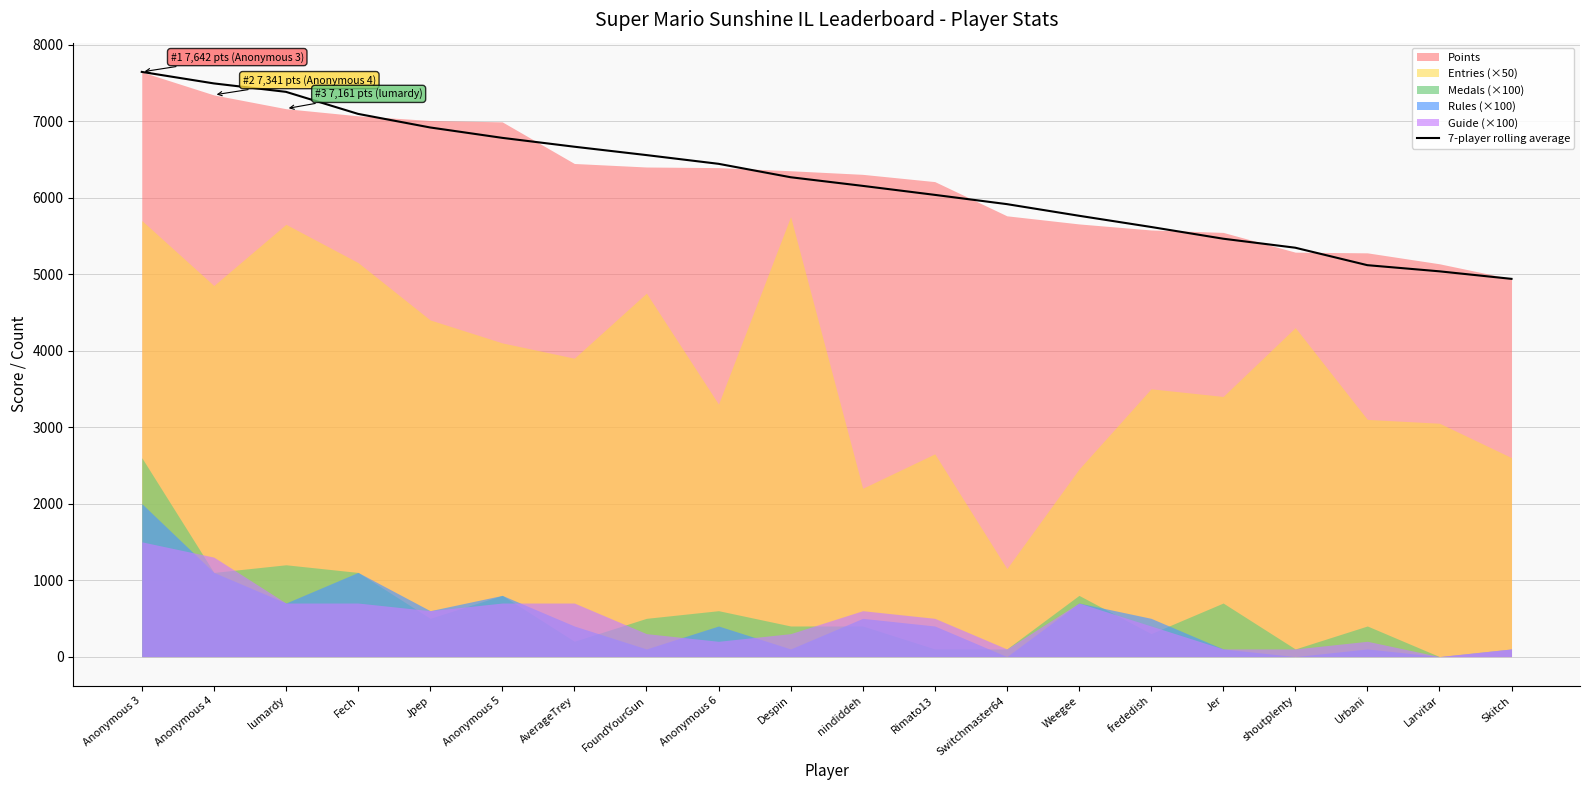

What is the value of the 3rd point from the left?

7381.3